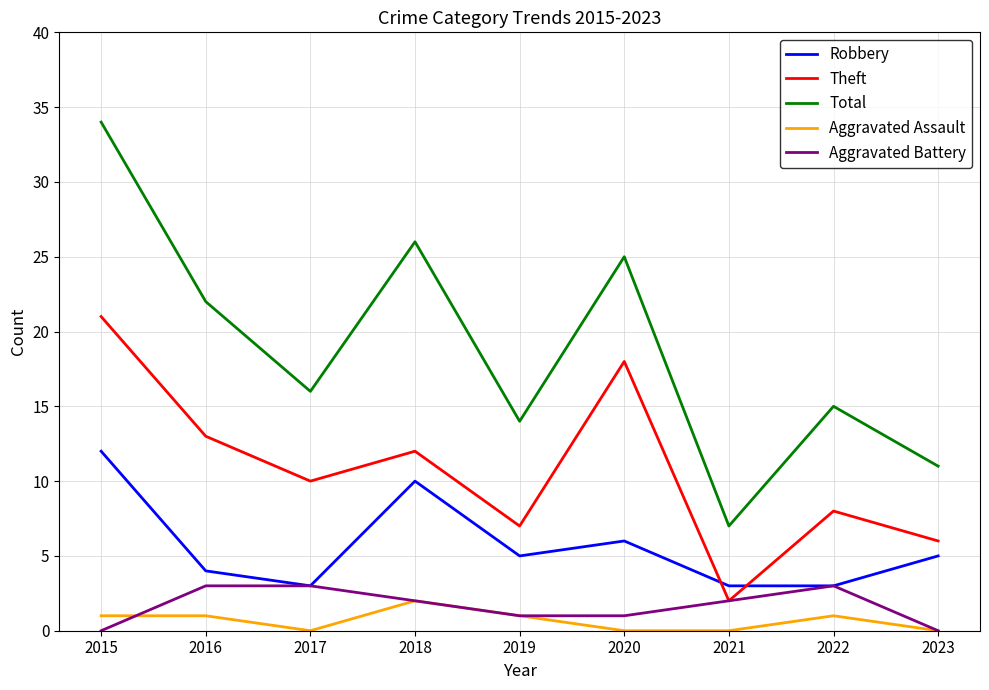

What is the total value across all series at 2015?

68